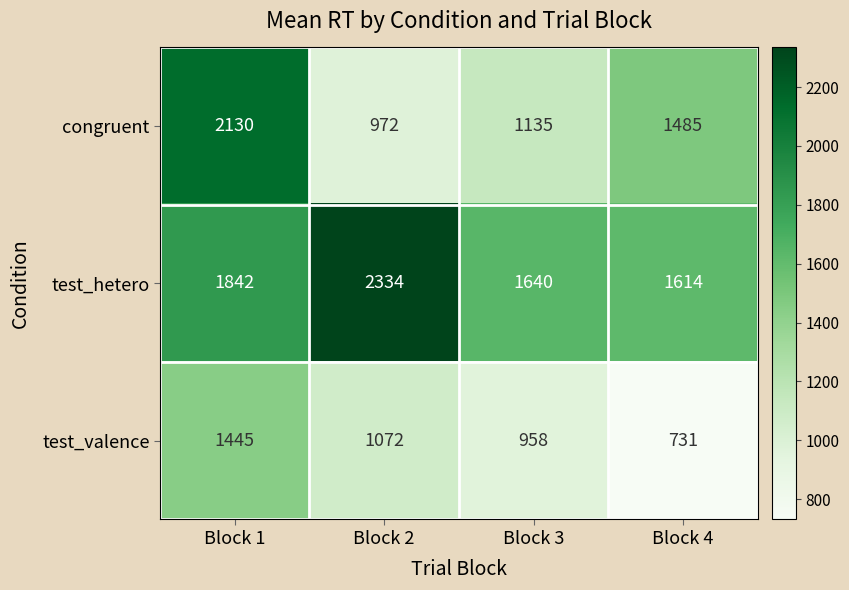

What is the difference between the second highest and second lowest values in the test_hetero series?

202